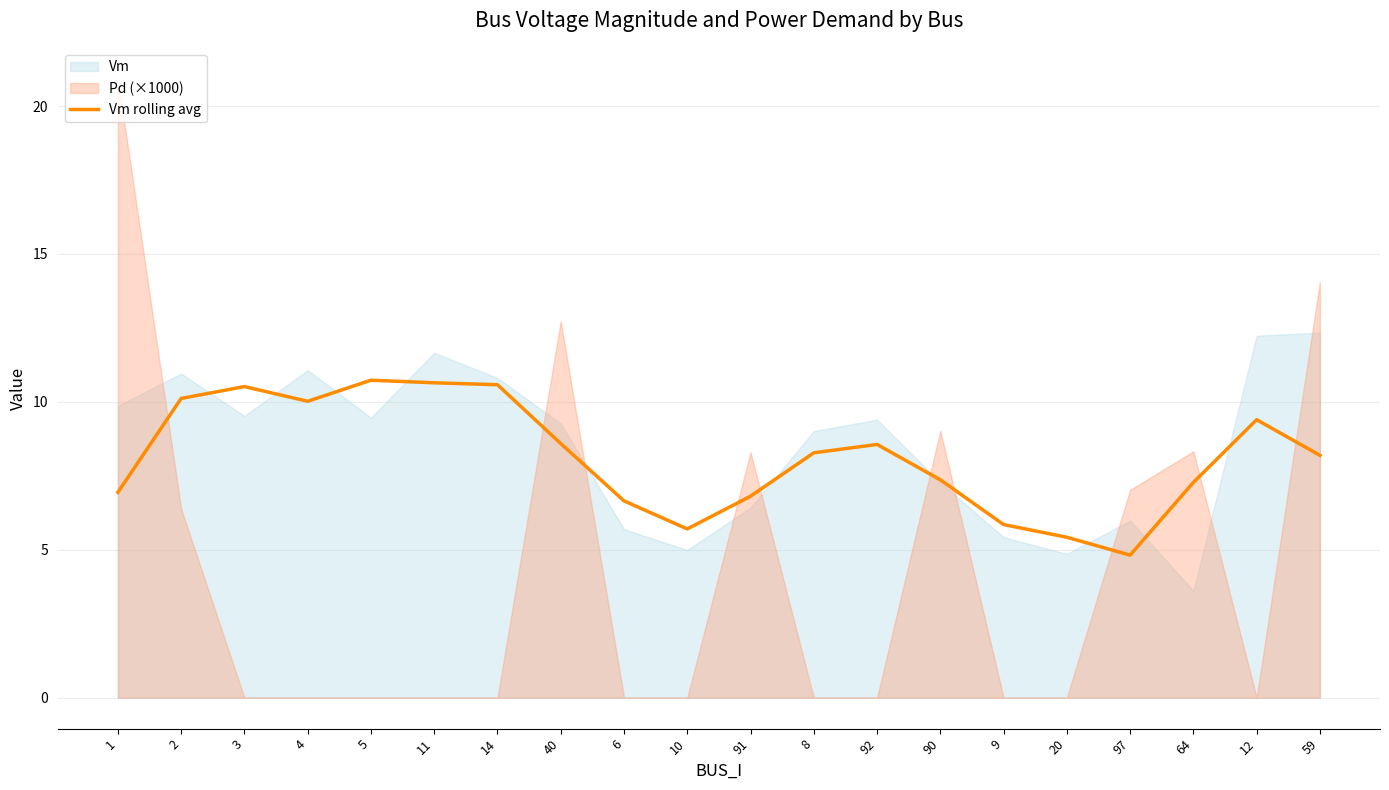

How many interior local valleys (lower than both neighbors) does the data have?

3